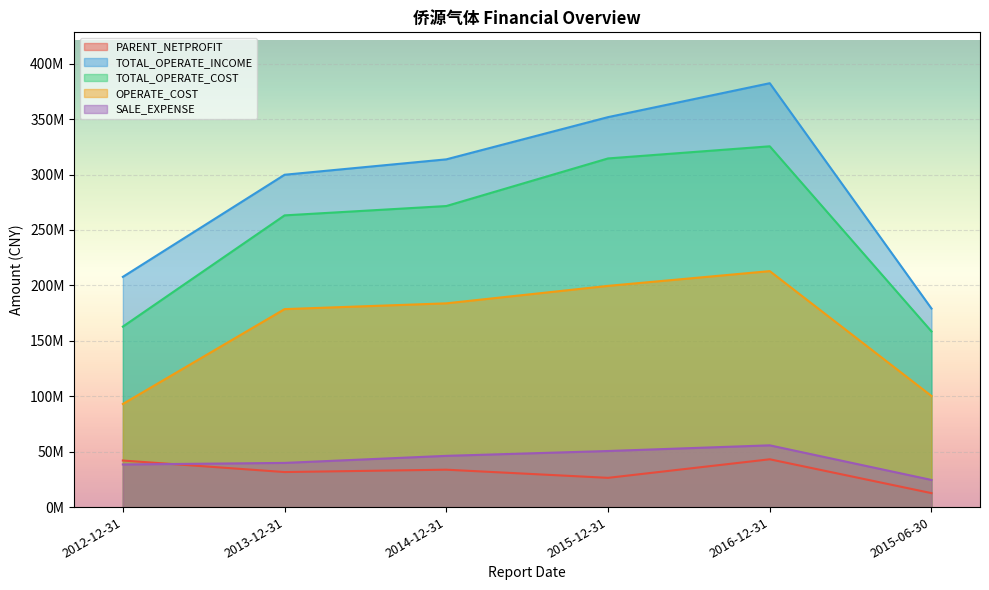

Which label corresponds to the largest value in the chart?

2016-12-31